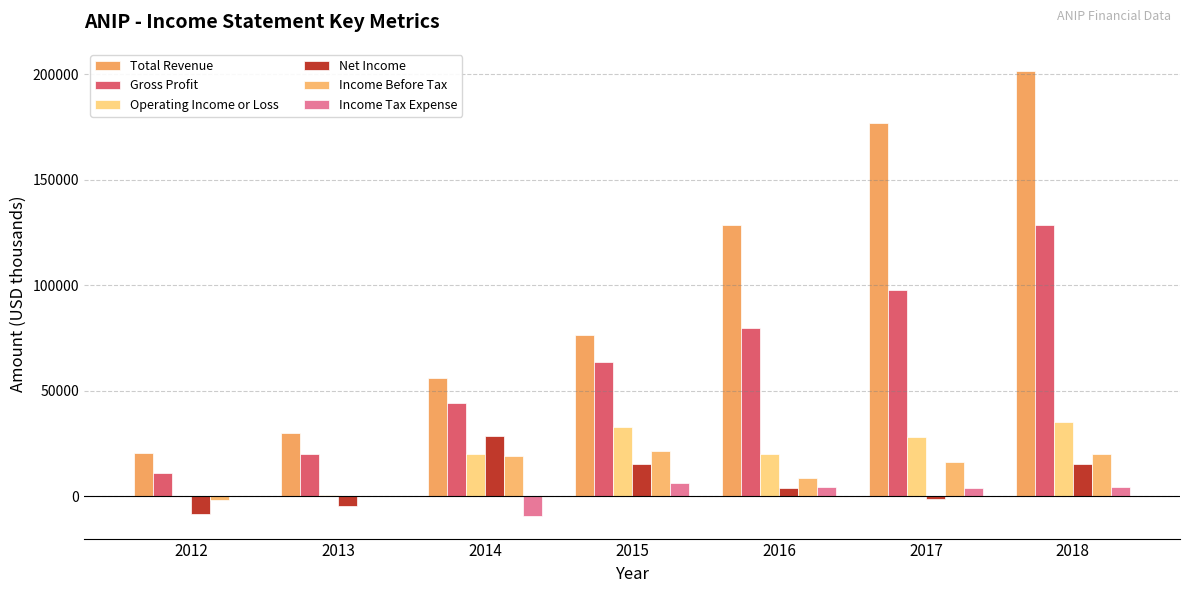

Where is Total Revenue nearest to the value 111000?

2016